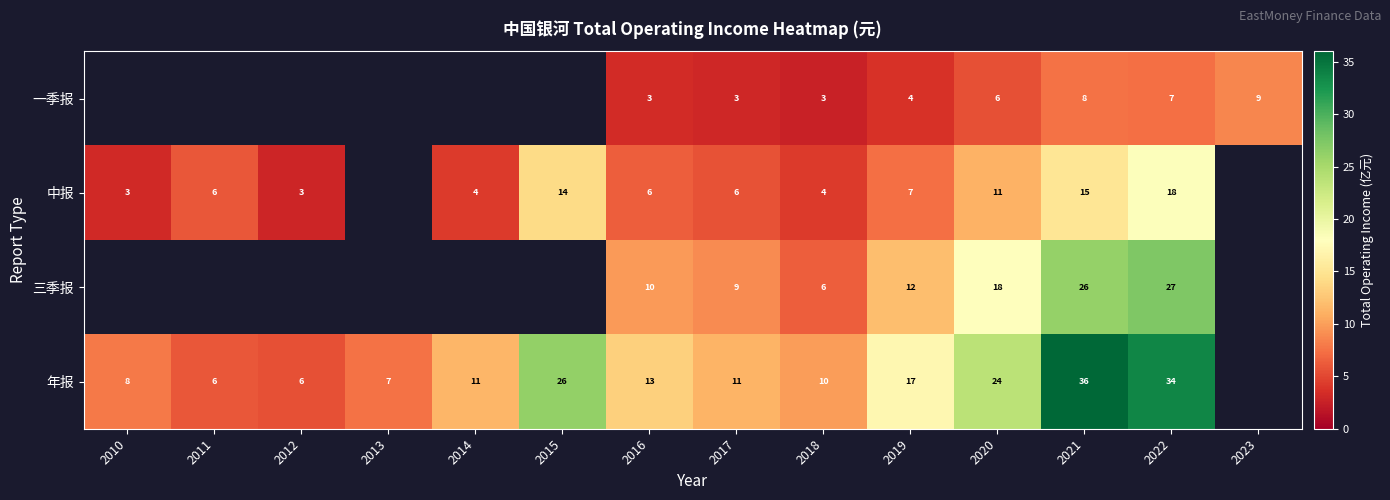

What is the minimum value shown in the chart?

2.6